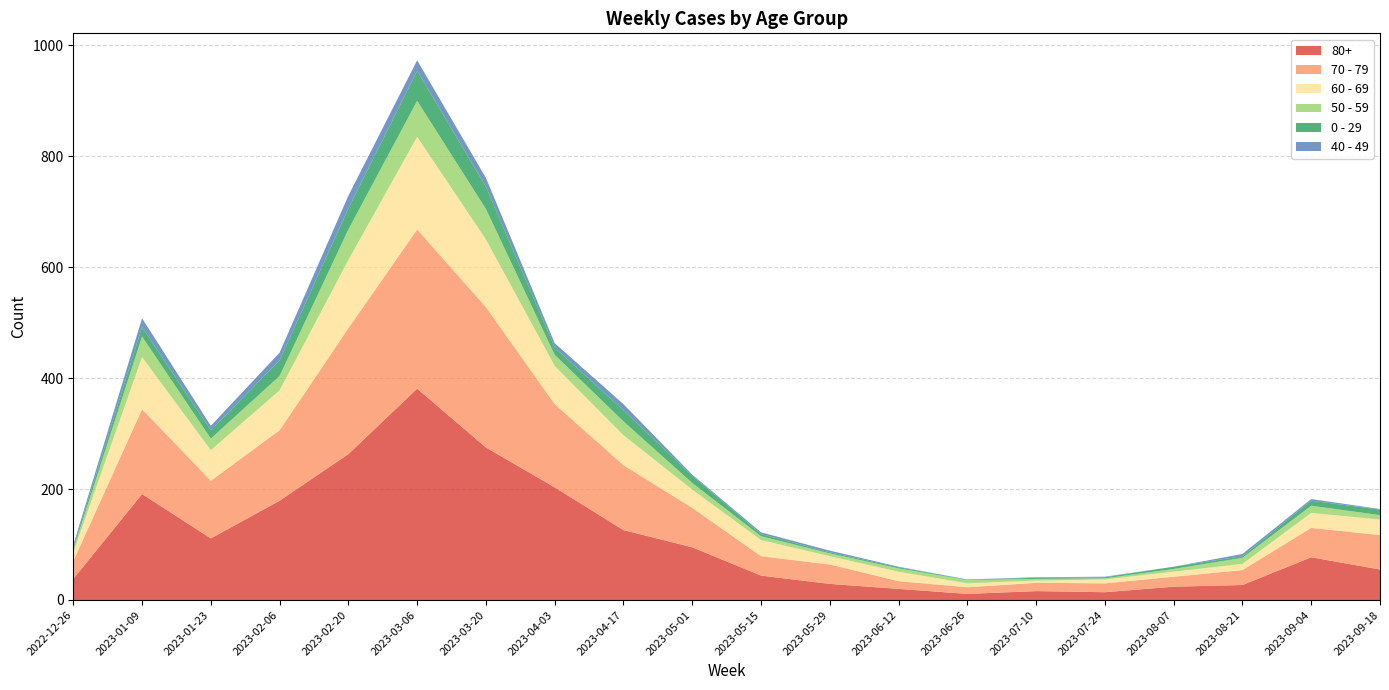

Reading right to left, extract all data points from this chart.

80+: 2023-09-18=55	2023-09-04=77	2023-08-21=27	2023-08-07=24	2023-07-24=14	2023-07-10=16	2023-06-26=11	2023-06-12=20	2023-05-29=29	2023-05-15=44	2023-05-01=95	2023-04-17=126	2023-04-03=203	2023-03-20=275	2023-03-06=381	2023-02-20=263	2023-02-06=179	2023-01-23=111	2023-01-09=191	2022-12-26=38
70 - 79: 2023-09-18=62	2023-09-04=53	2023-08-21=27	2023-08-07=18	2023-07-24=16	2023-07-10=15	2023-06-26=12	2023-06-12=14	2023-05-29=35	2023-05-15=35	2023-05-01=71	2023-04-17=117	2023-04-03=150	2023-03-20=253	2023-03-06=287	2023-02-20=227	2023-02-06=127	2023-01-23=104	2023-01-09=153	2022-12-26=32
60 - 69: 2023-09-18=28	2023-09-04=27	2023-08-21=11	2023-08-07=9	2023-07-24=7	2023-07-10=4	2023-06-26=7	2023-06-12=17	2023-05-29=15	2023-05-15=29	2023-05-01=33	2023-04-17=54	2023-04-03=69	2023-03-20=122	2023-03-06=167	2023-02-20=123	2023-02-06=72	2023-01-23=55	2023-01-09=94	2022-12-26=16
50 - 59: 2023-09-18=8	2023-09-04=13	2023-08-21=11	2023-08-07=5	2023-07-24=2	2023-07-10=3	2023-06-26=6	2023-06-12=6	2023-05-29=5	2023-05-15=7	2023-05-01=12	2023-04-17=25	2023-04-03=20	2023-03-20=55	2023-03-06=65	2023-02-20=55	2023-02-06=26	2023-01-23=21	2023-01-09=37	2022-12-26=5
0 - 29: 2023-09-18=10	2023-09-04=9	2023-08-21=3	2023-08-07=4	2023-07-24=2	2023-07-10=2	2023-06-26=1	2023-06-12=2	2023-05-29=2	2023-05-15=4	2023-05-01=13	2023-04-17=20	2023-04-03=13	2023-03-20=40	2023-03-06=54	2023-02-20=38	2023-02-06=28	2023-01-23=15	2023-01-09=17	2022-12-26=4
40 - 49: 2023-09-18=1	2023-09-04=3	2023-08-21=4	2023-08-07=0	2023-07-24=1	2023-07-10=1	2023-06-26=0	2023-06-12=1	2023-05-29=3	2023-05-15=3	2023-05-01=2	2023-04-17=11	2023-04-03=8	2023-03-20=16	2023-03-06=19	2023-02-20=23	2023-02-06=14	2023-01-23=8	2023-01-09=16	2022-12-26=4